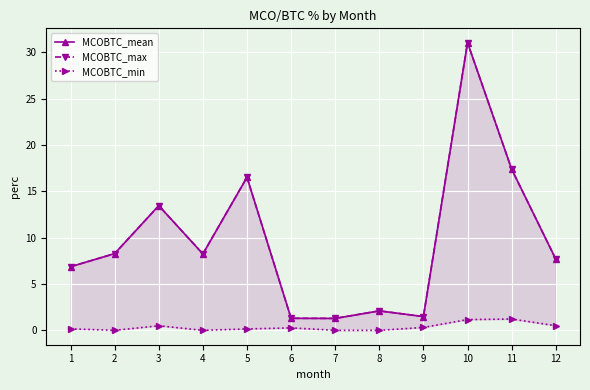

What is the difference between the maximum and minimum values in the MCOBTC_min series?

1.2